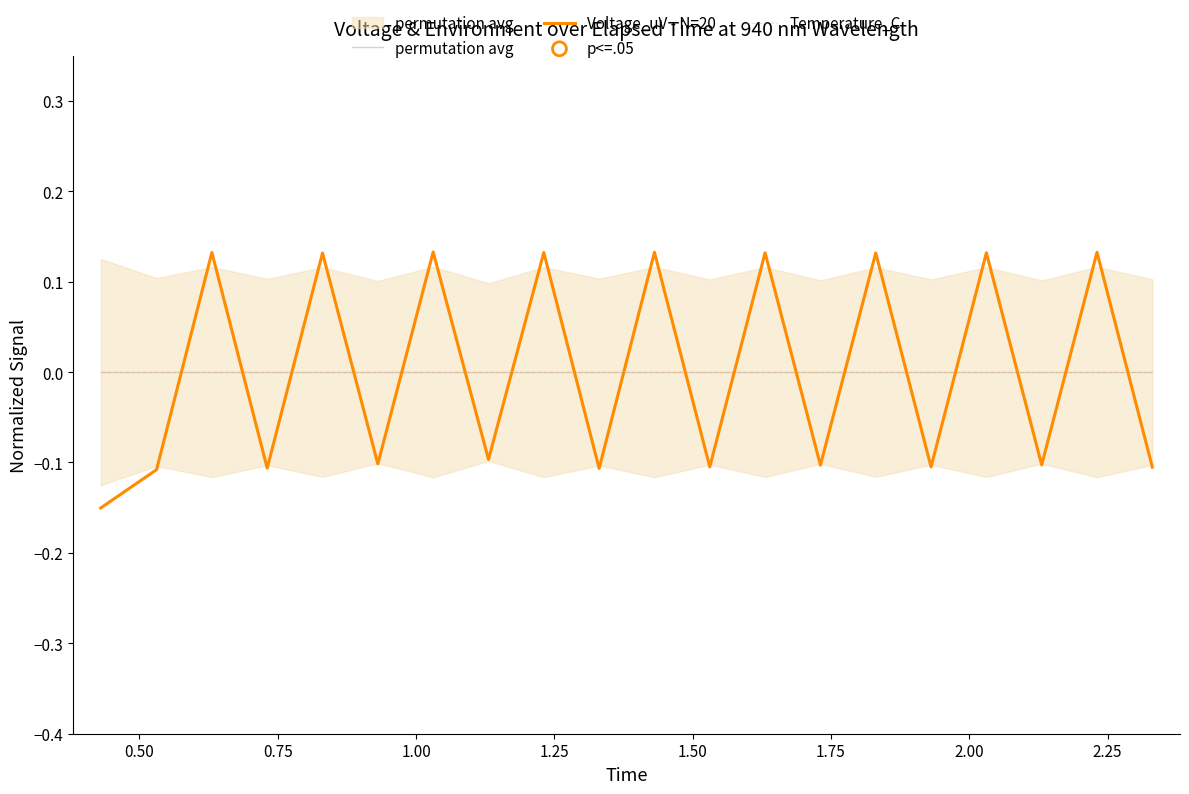

Which series contains the lowest Y value?

Voltage_uV - N=20